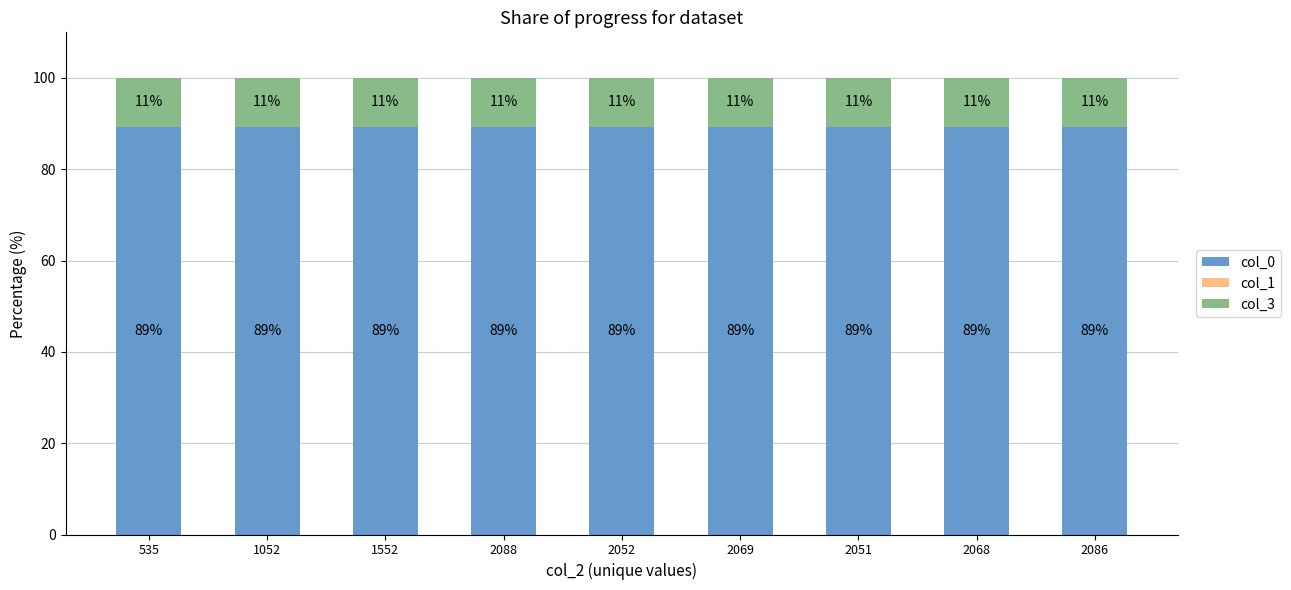

What is the total value across all series at 2052?

100.0